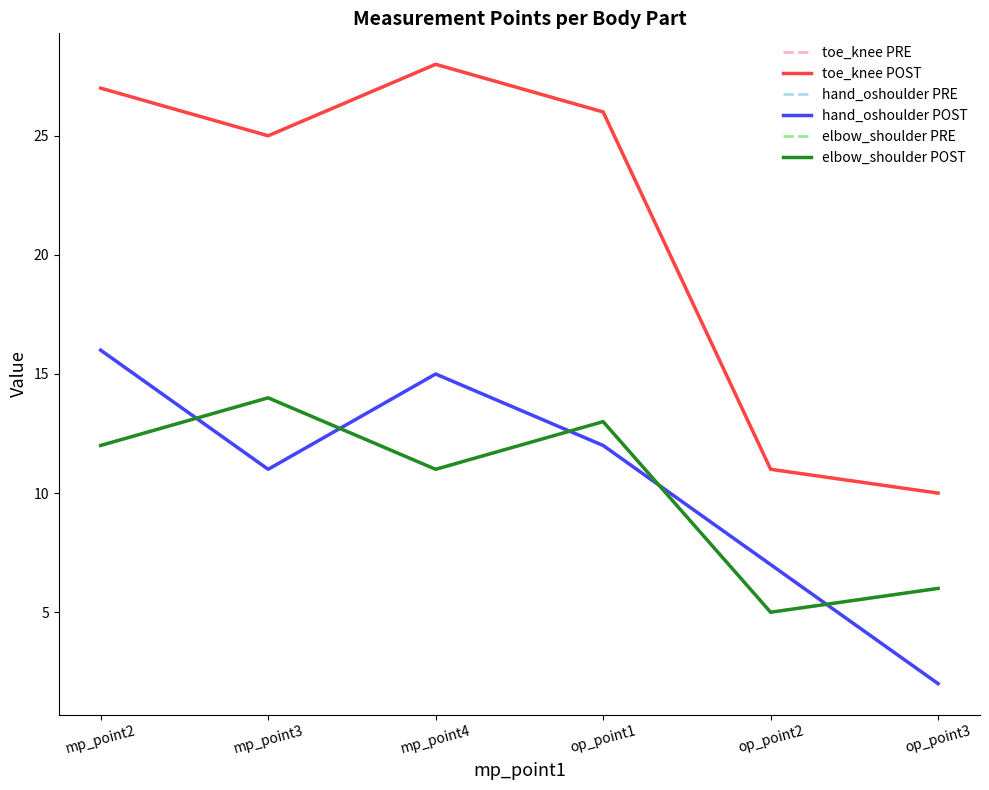

The value of elbow_shoulder PRE at mp_point2 is 4. True or false?

False